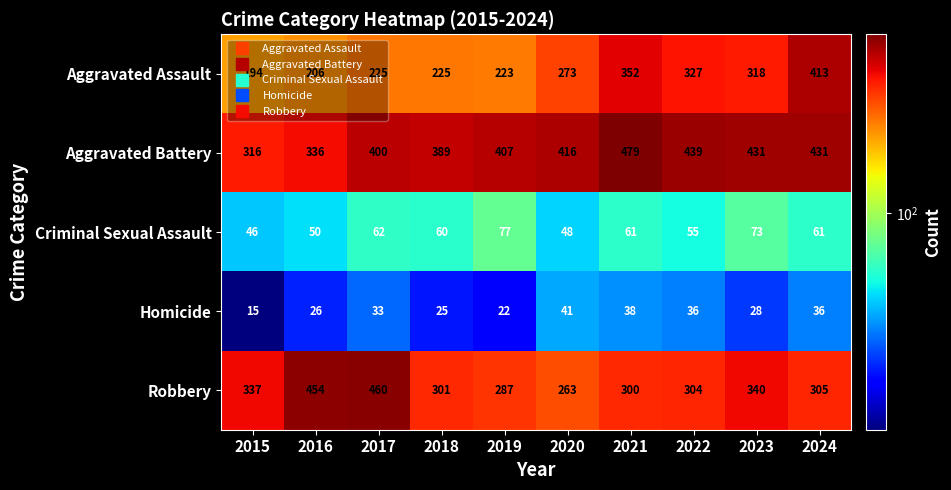

What is the difference between the maximum and minimum values in the Aggravated Assault series?

219